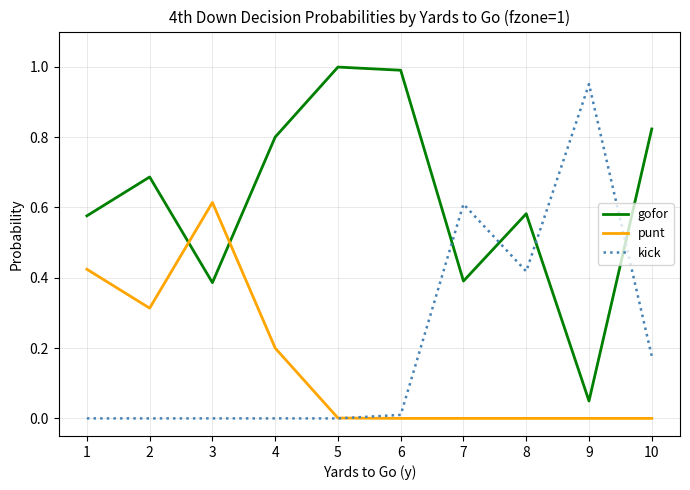

Which category has the lowest value in the gofor series?

9